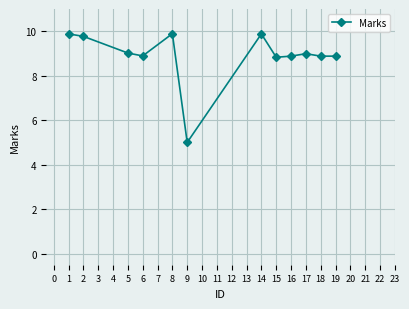

What is the change in value from 9 to 18?

+3.9